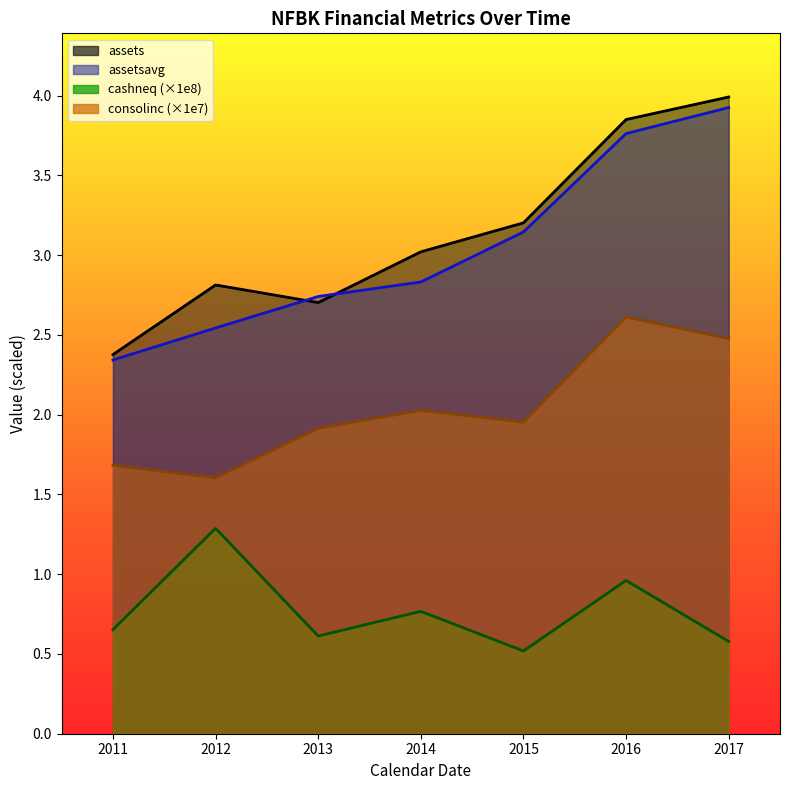

What are all the series names shown in the legend?

assets, assetsavg, cashneq, consolinc